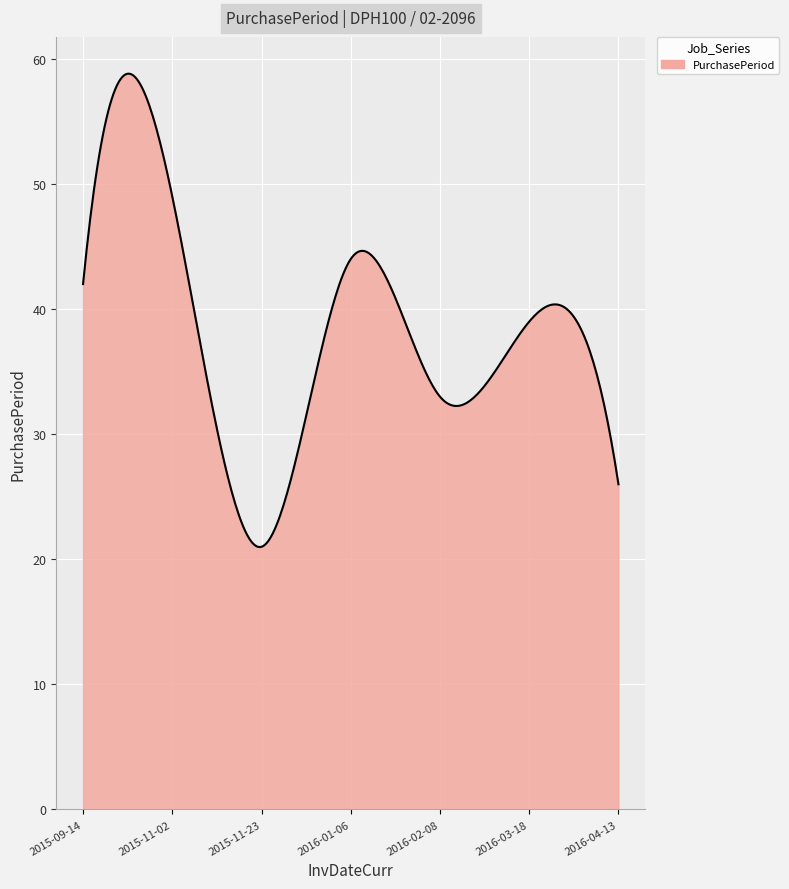

What is the difference between the maximum and minimum values?

37.8